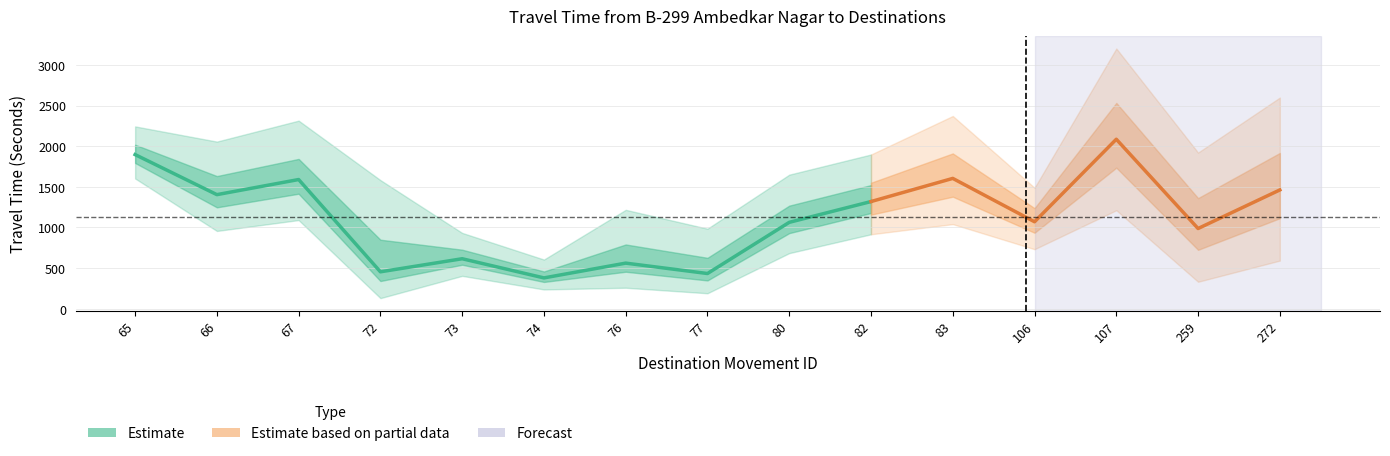

Rank the categories by Mean Travel Time (Seconds) value from lowest to highest.

74, 77, 72, 76, 73, 259, 80, 106, 82, 66, 272, 67, 83, 65, 107